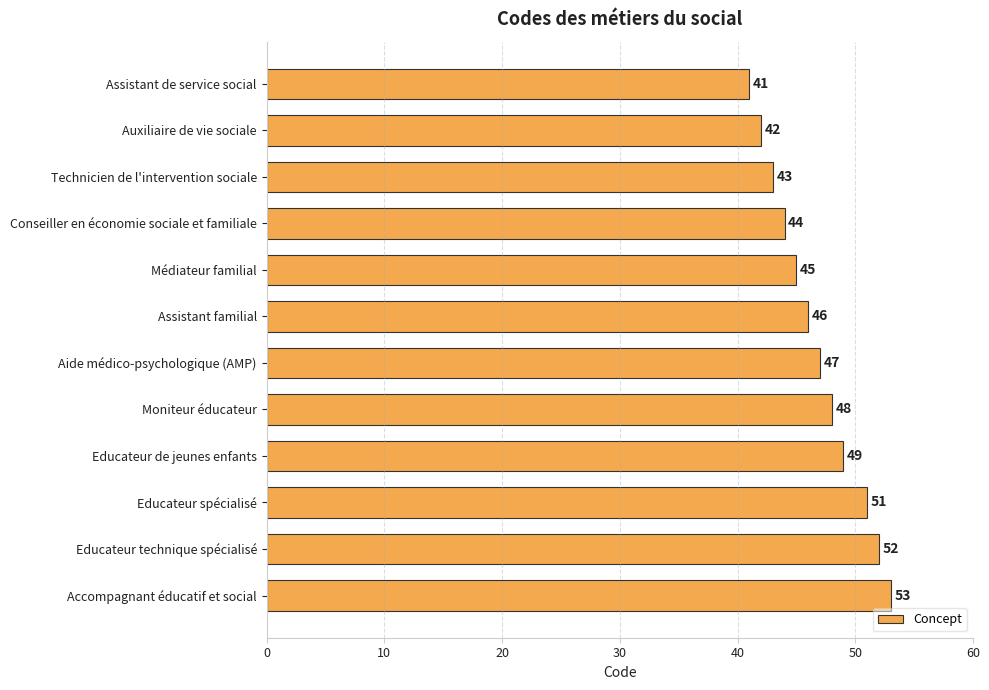

What is the greatest value displayed?

53